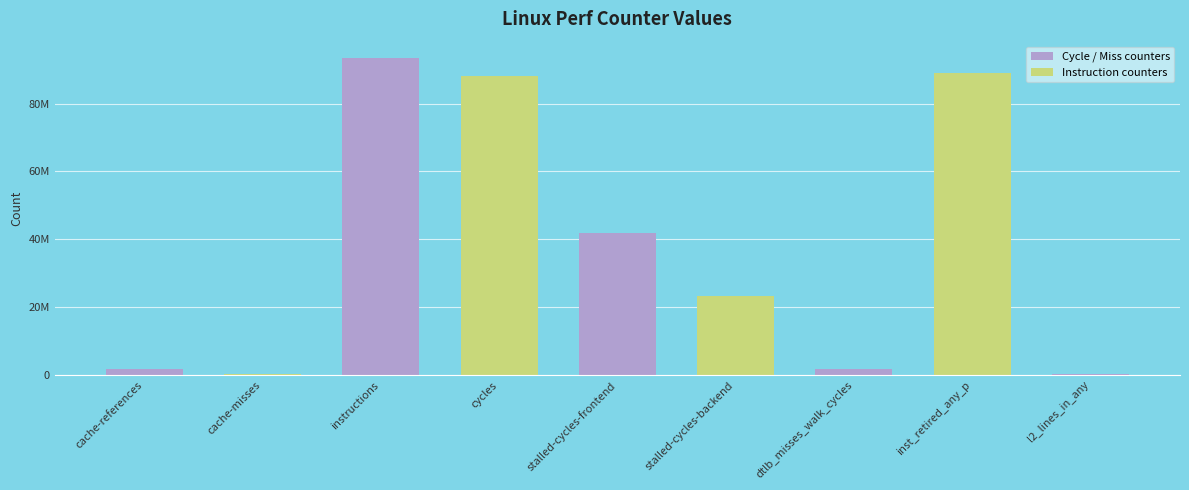

Are the bars horizontal?

No